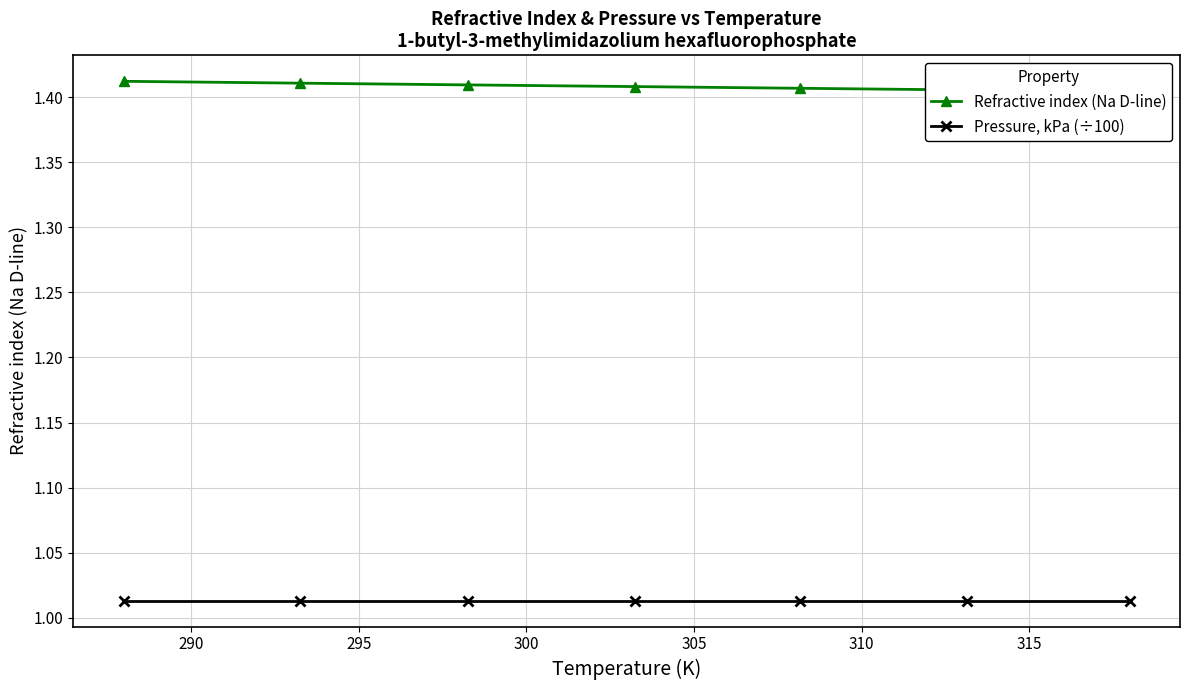

True or false: Refractive index (Na D-line) has more than 1 interior local peaks.

False